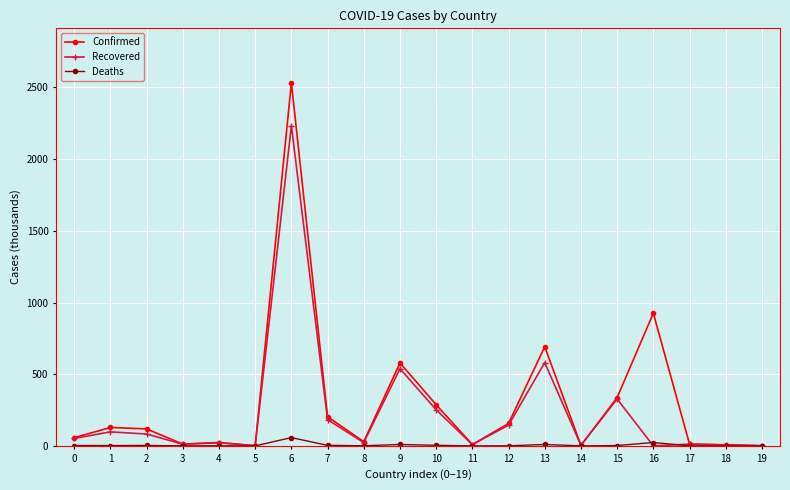

What is the maximum value for Confirmed?

2532.6